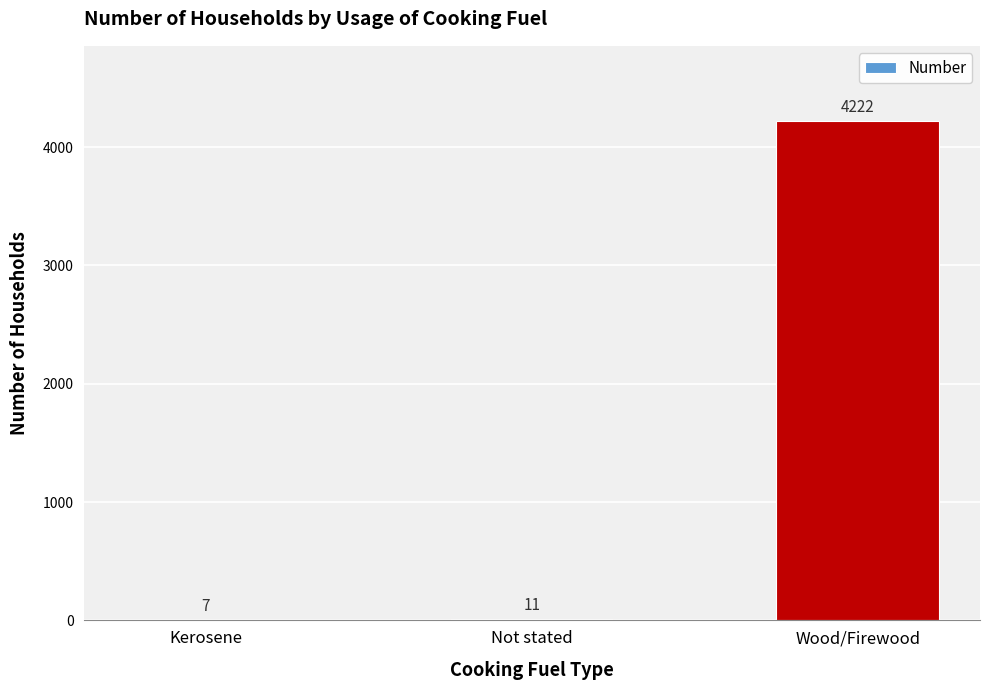

What is the greatest value displayed?

4222